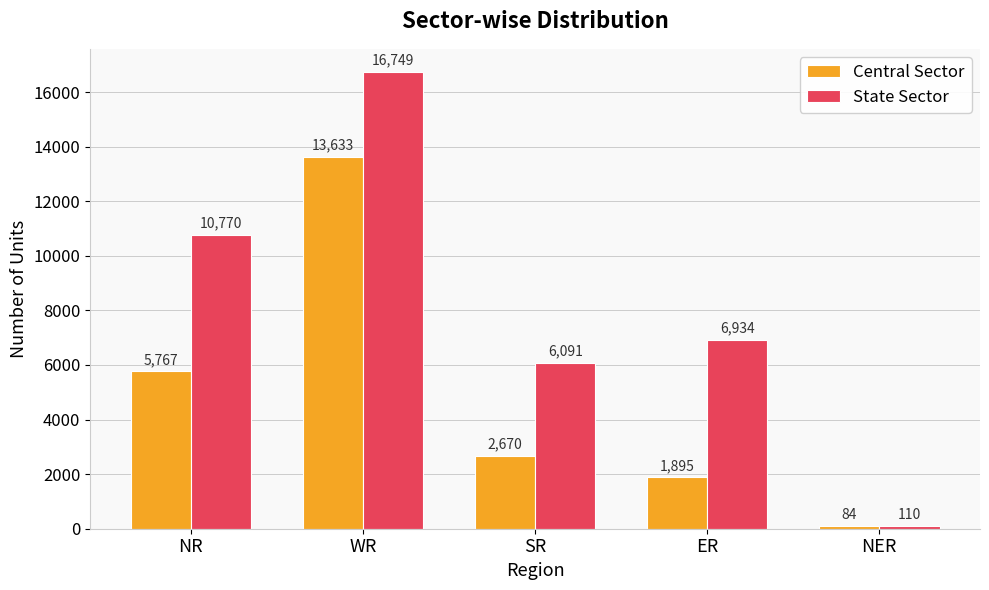

What is the spread (max minus min) of values at WR?

3116